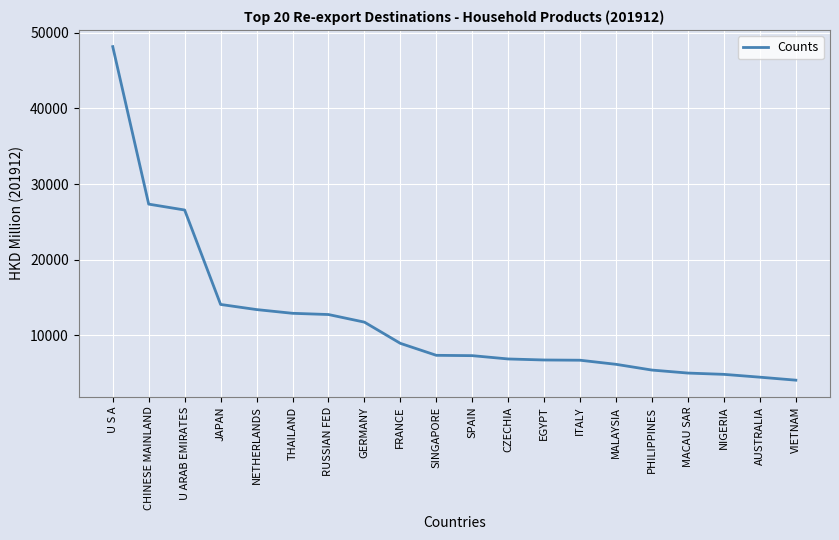

At which label is the value closest to 26125?

U ARAB EMIRATES